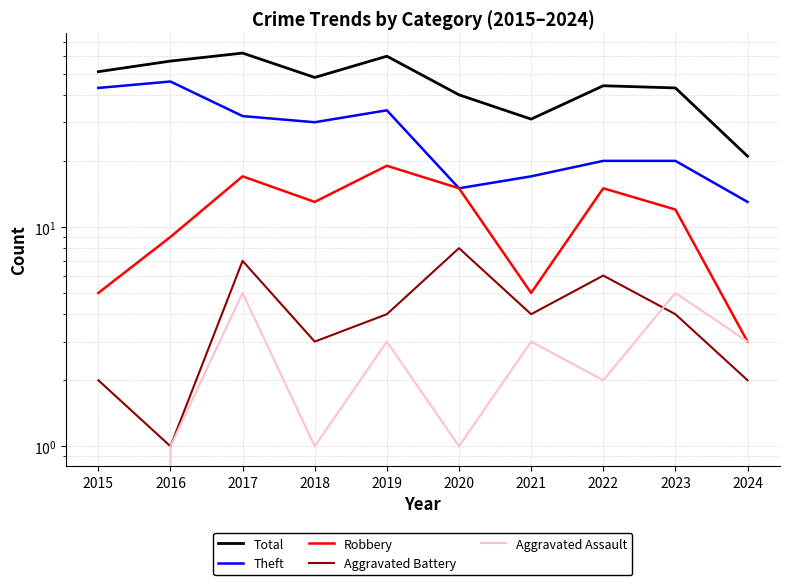

How many lines are shown in the chart?

5